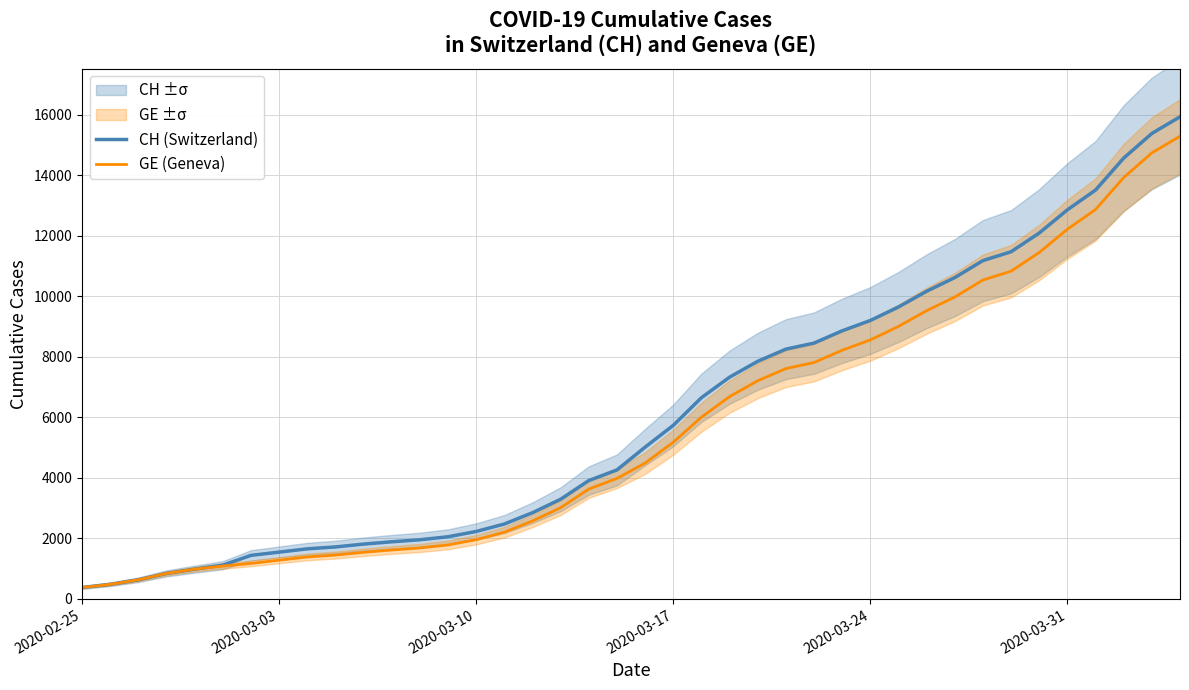

How many lines are shown in the chart?

2